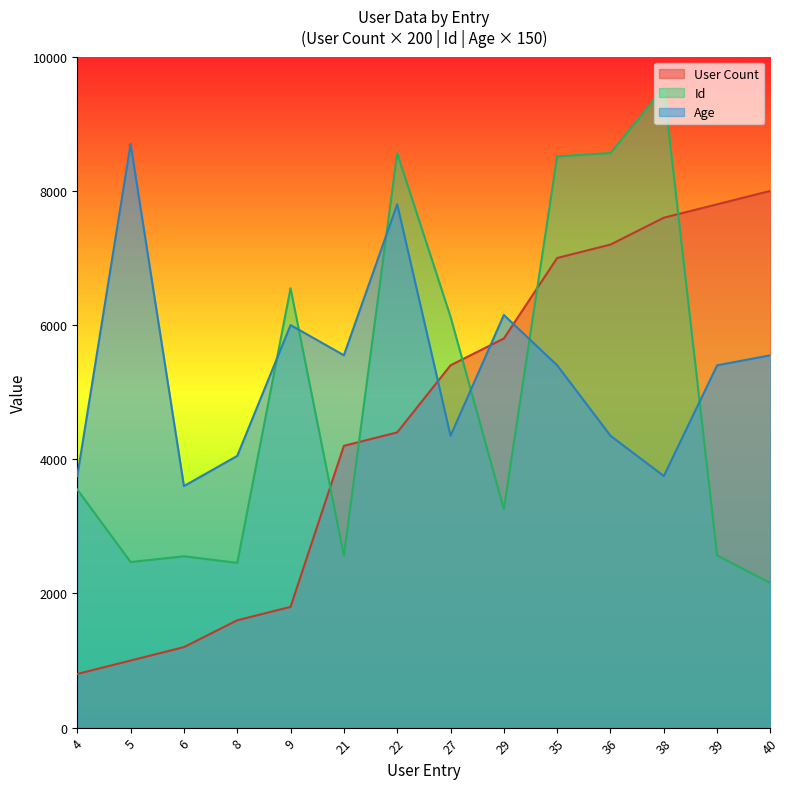

The value of User Count at 21 is 4200. True or false?

True